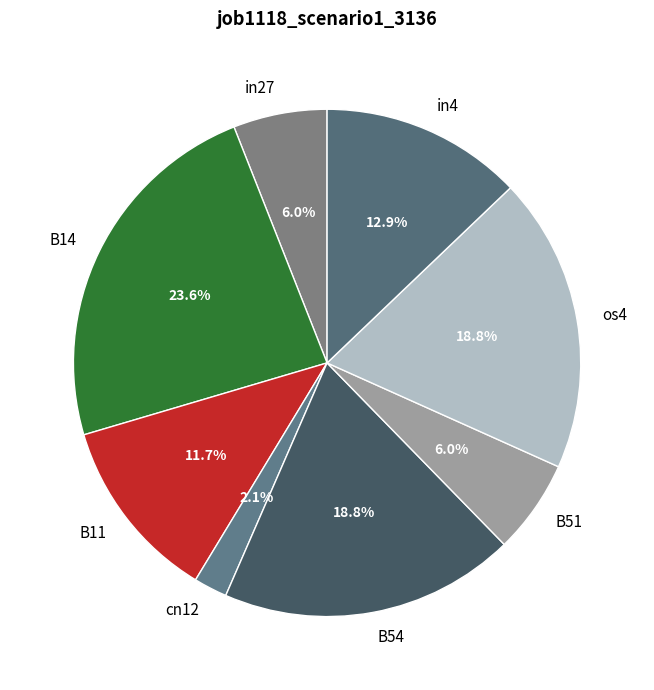

Does in27 account for over 50% of the chart?

No